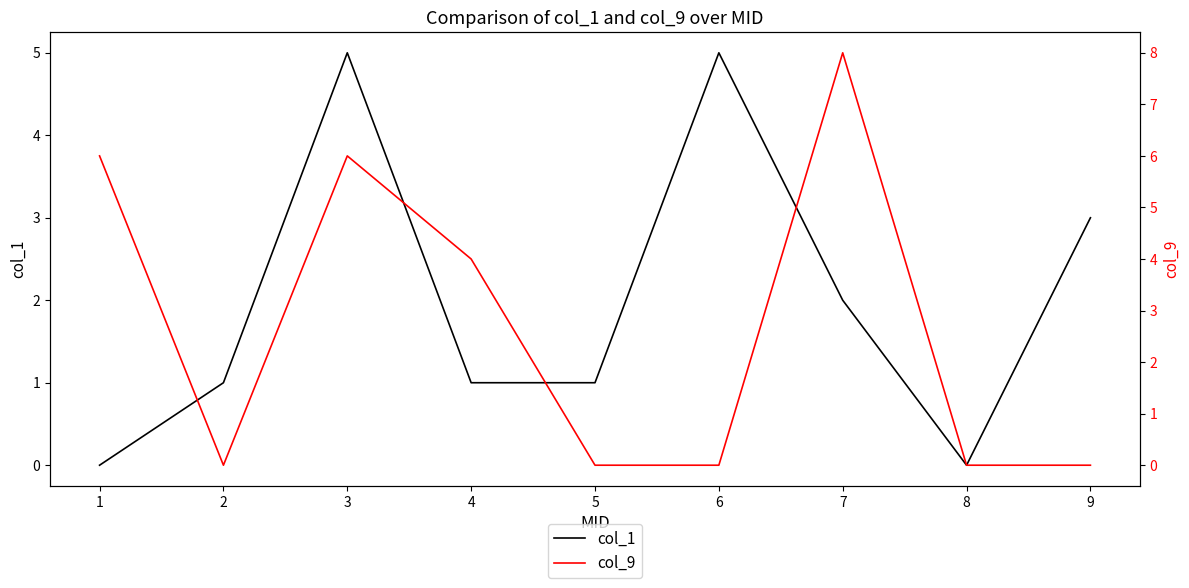

The col_1 series shows 1 at 2. True or false?

True